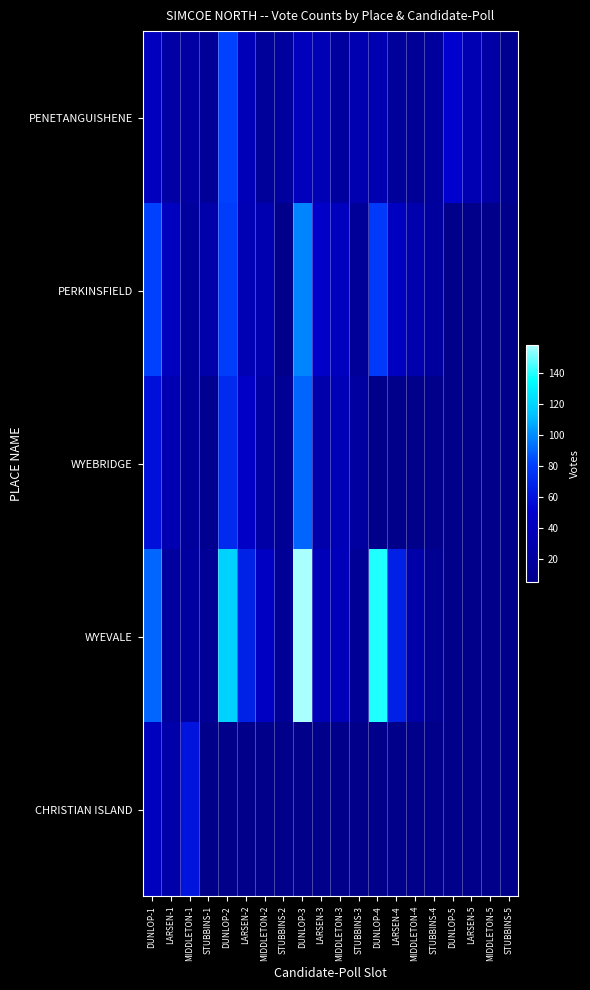

Rank the series by their maximum value, from lowest to highest.

CHRISTIAN ISLAND, PENETANGUISHENE, WYEBRIDGE, PERKINSFIELD, WYEVALE